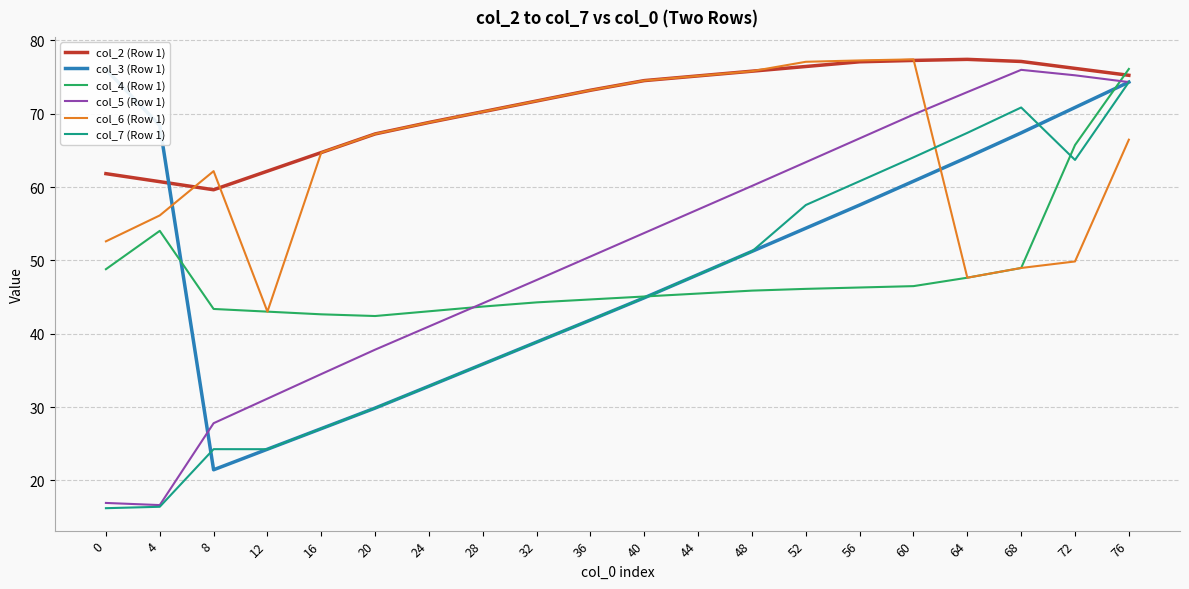

What is the average value of the col_5 (Row 1) series?

50.9